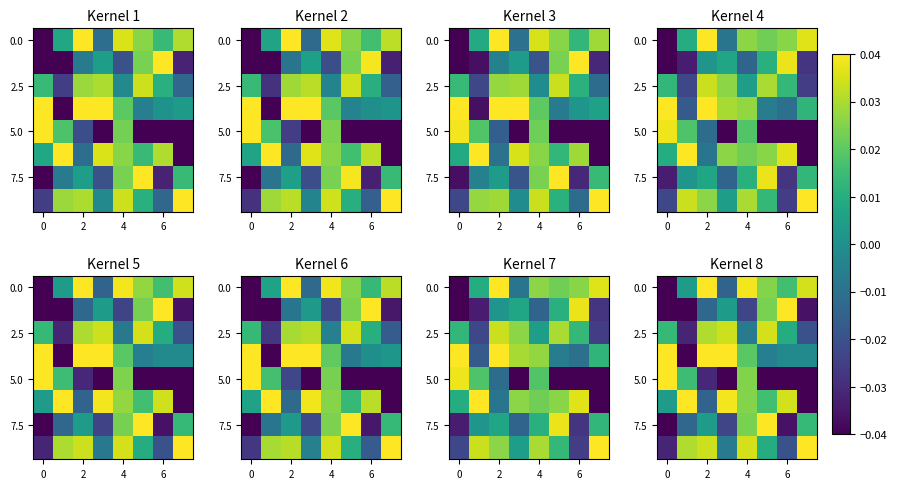

What is the sum of all 0.0 values?

0.1